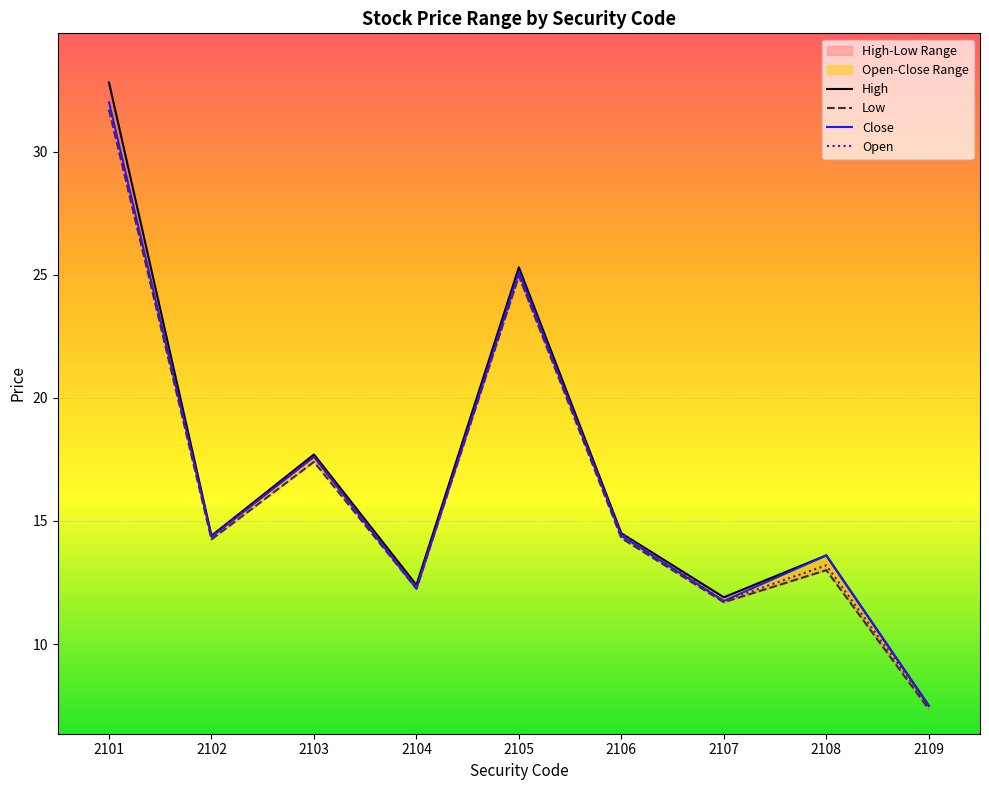

What is the difference between the highest and lowest values at 2105?

0.4